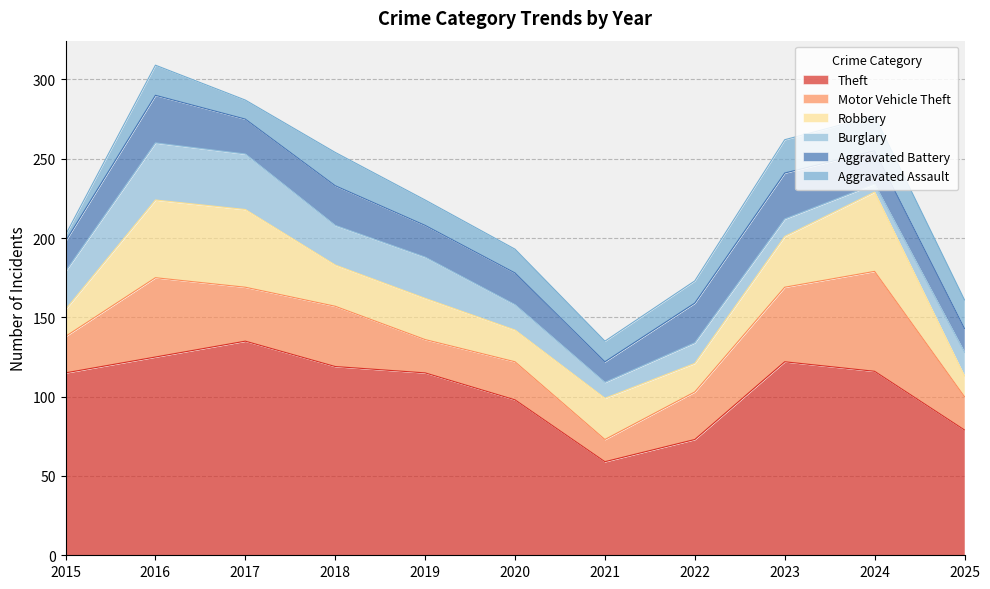

How many lines are shown in the chart?

6